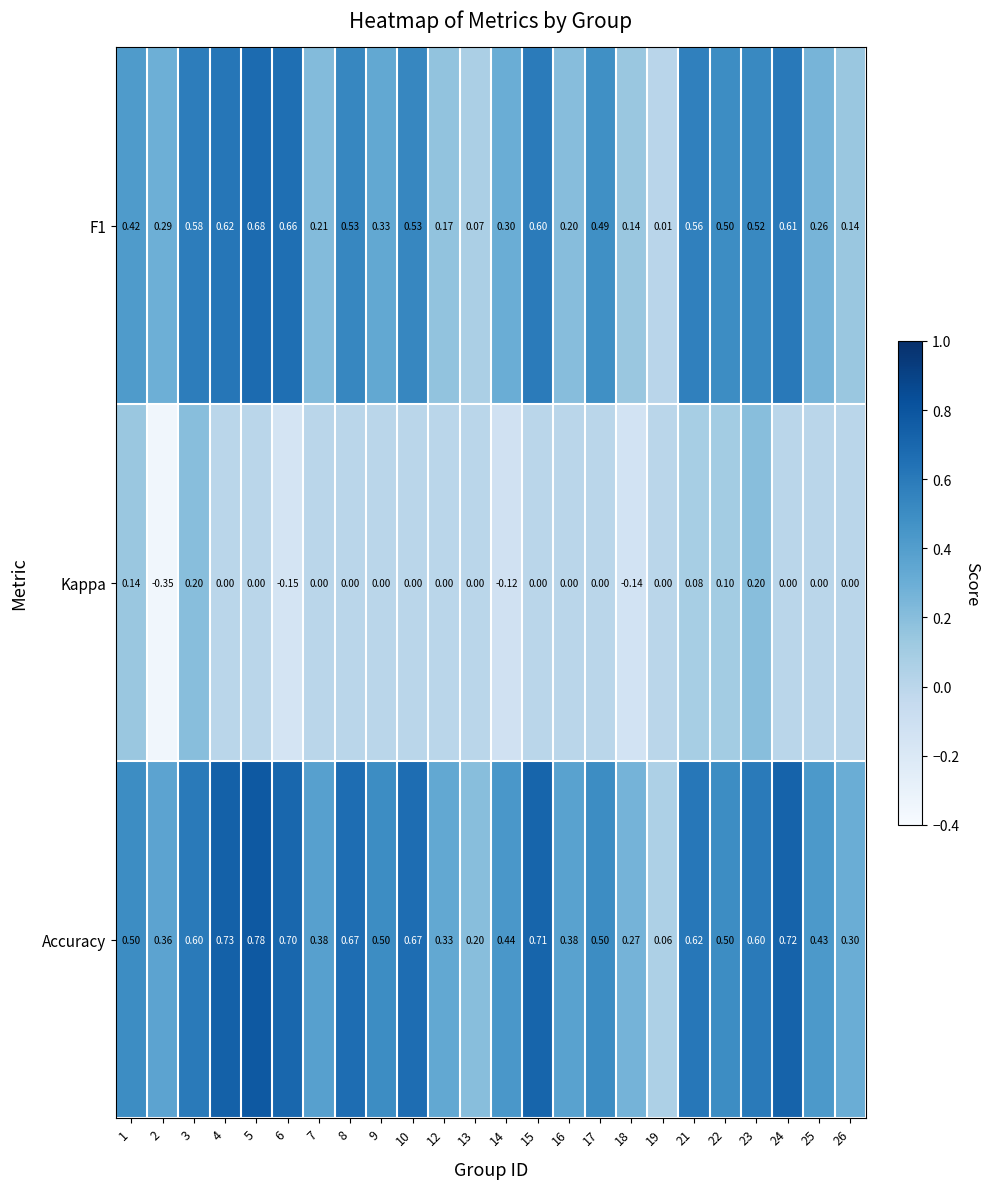

Which series has the widest spread of values?

Accuracy